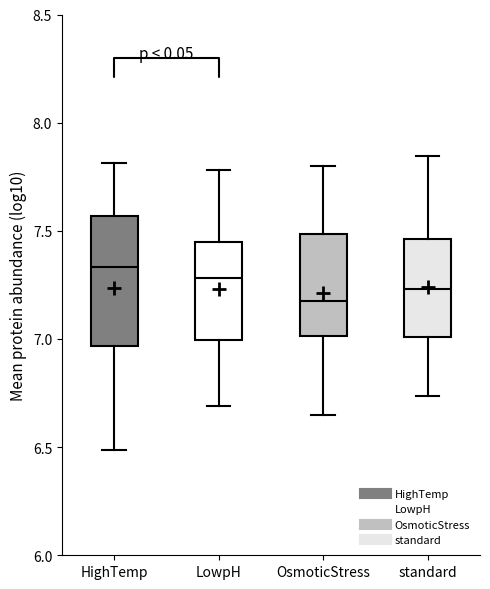

Reading left to right, transcribe this box plot: for each box, give where its median line is, the range the box spans, and where its two whiskers end, as read against the y-axis. The values are not printed on the chart, so give them approximately, as read against the axis.

HighTemp: median 7.35, box 6.95 to 7.55, whiskers 6.50 to 7.80
LowpH: median 7.30, box 7.00 to 7.45, whiskers 6.70 to 7.80
OsmoticStress: median 7.20, box 7.00 to 7.50, whiskers 6.65 to 7.80
standard: median 7.25, box 7.00 to 7.45, whiskers 6.75 to 7.85